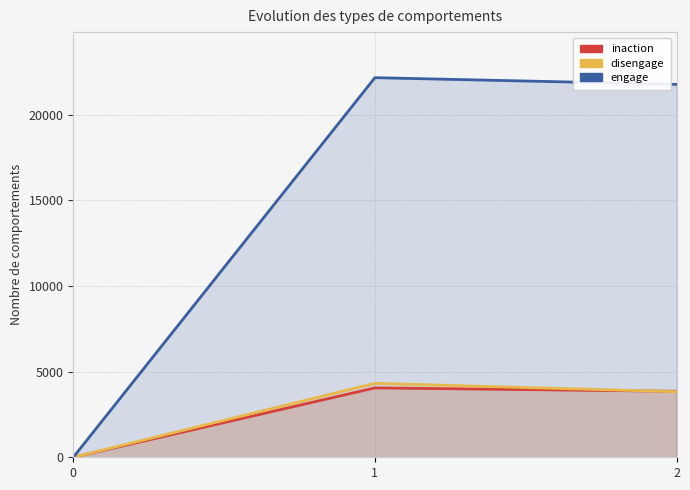

Which series has the largest range (max minus min)?

engage